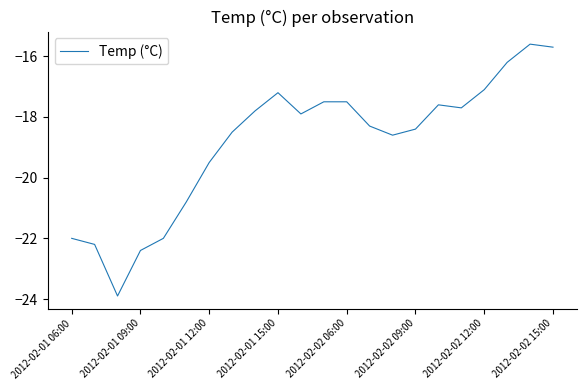

True or false: the data has more than 0 interior local peaks.

True